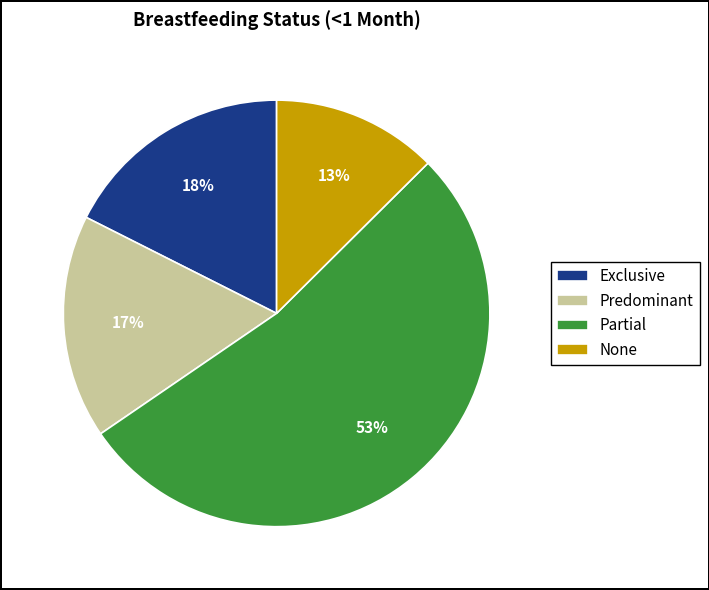

What is the smallest slice in the pie chart?

None